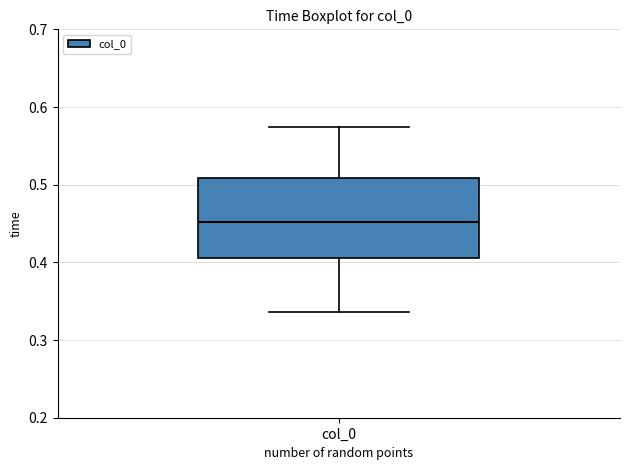

Transcribe this box plot: give where the median line is, the range the box spans, and where the two whiskers end, as read against the y-axis. The values are not printed on the chart, so give them approximately, as read against the axis.

median 0.45, box 0.41 to 0.51, whiskers 0.34 to 0.57